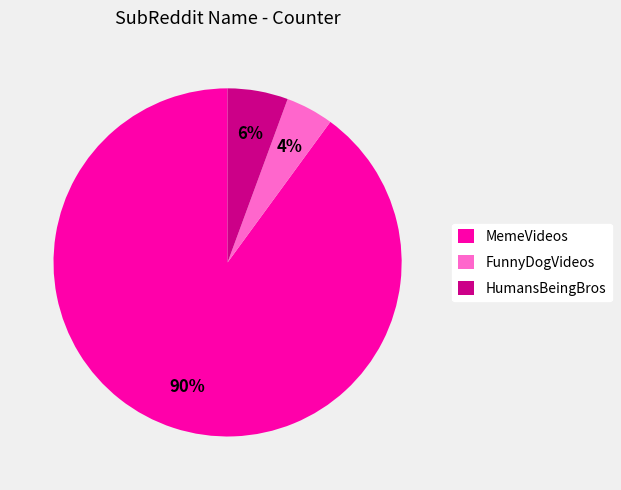

Does HumansBeingBros represent more than half of the total?

No